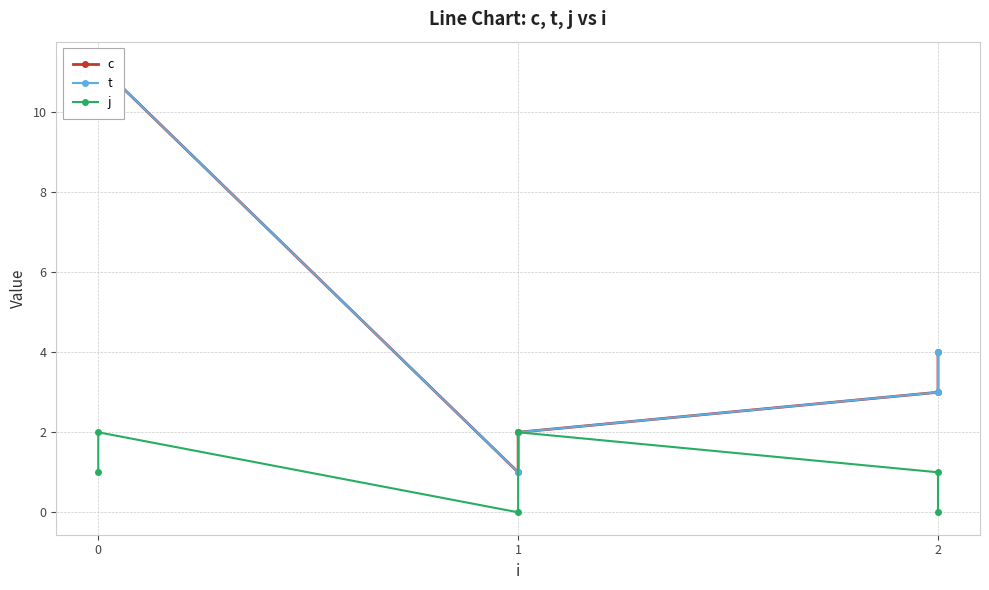

Which series has the largest total across all categories?

c